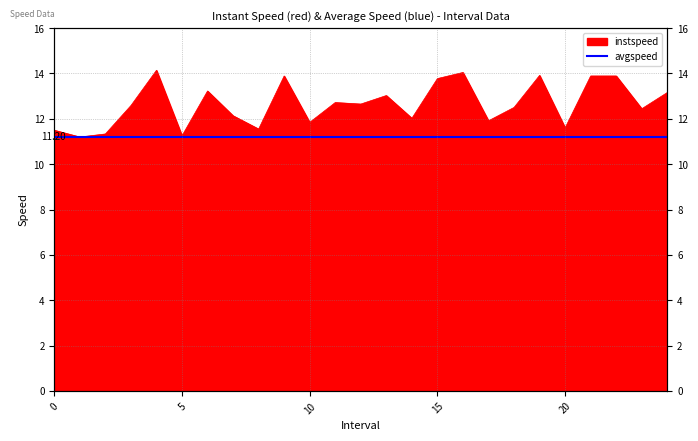

At which category does the data reach its first local peak?

4.0